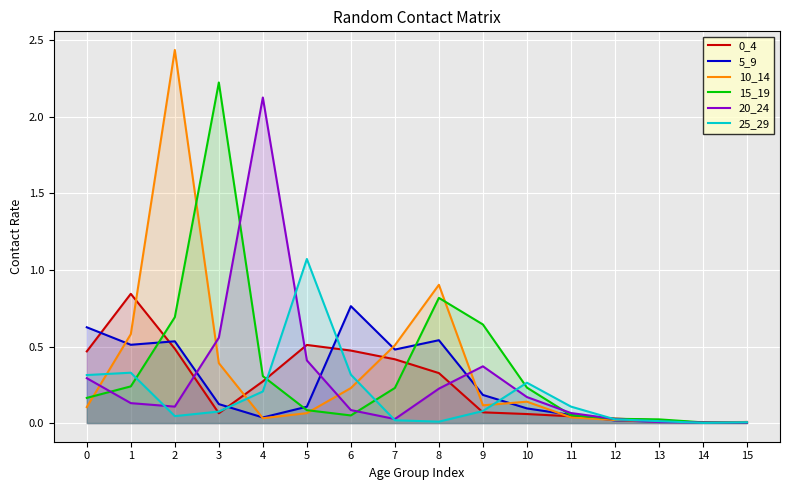

At how many categories does at least one series exceed 2?

3